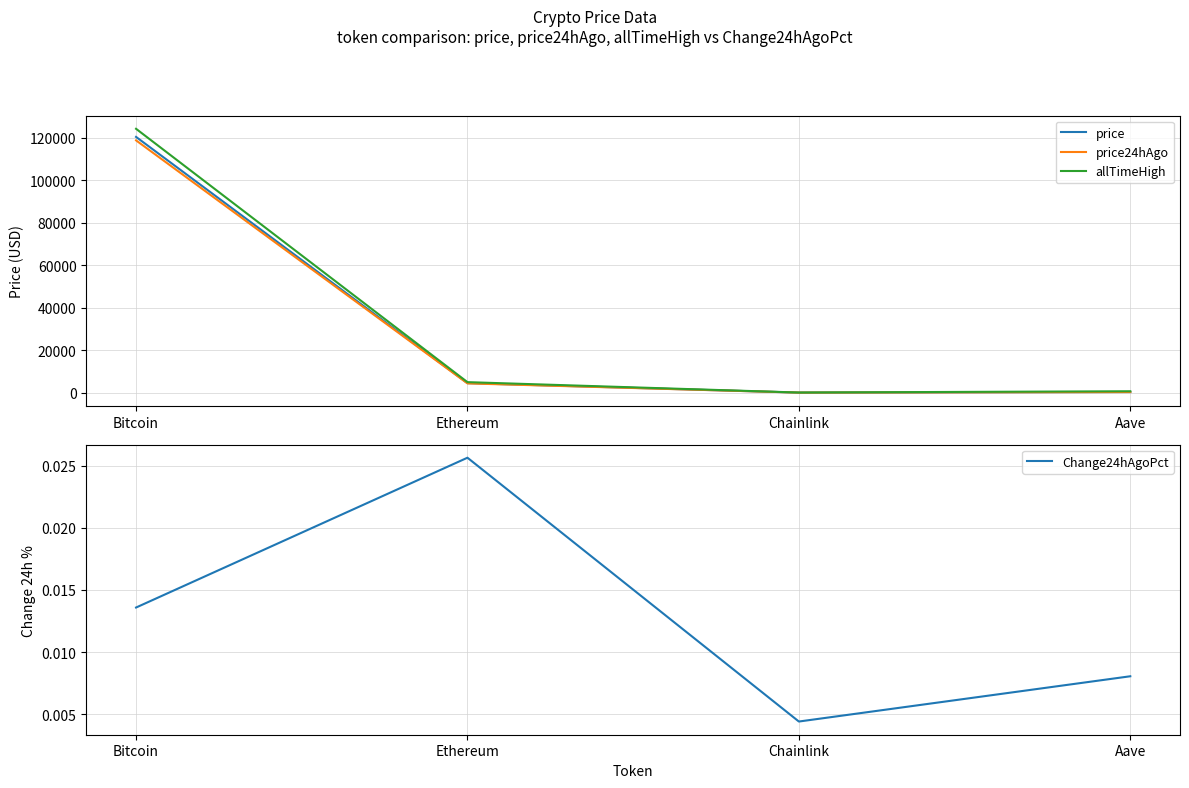

True or false: price24hAgo and price cross at least once.

False